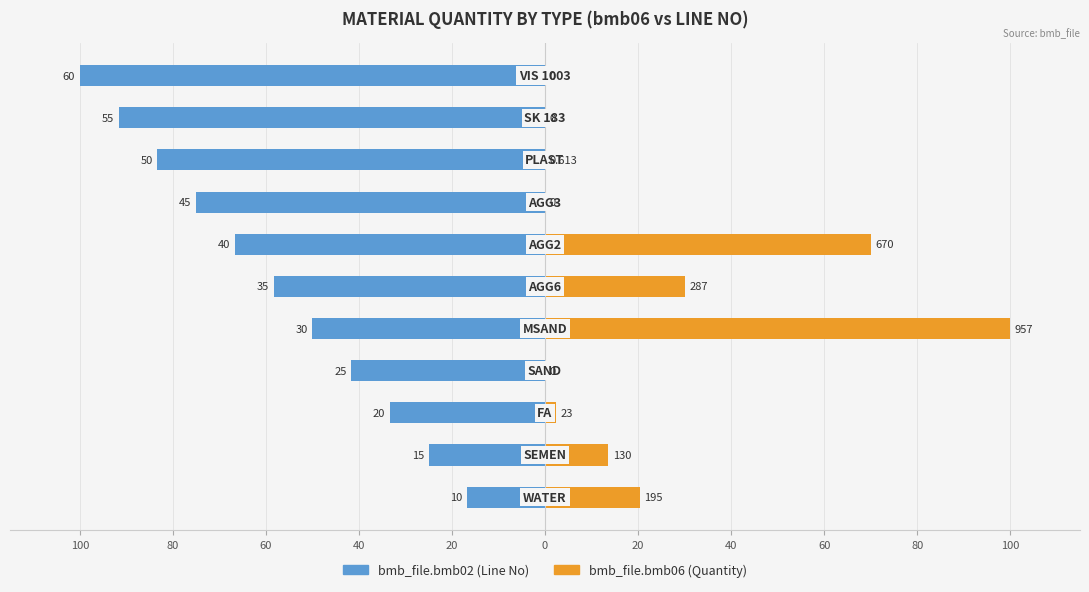

What are all the series names shown in the legend?

bmb_file.bmb02 (Line No), bmb_file.bmb06 (Quantity)